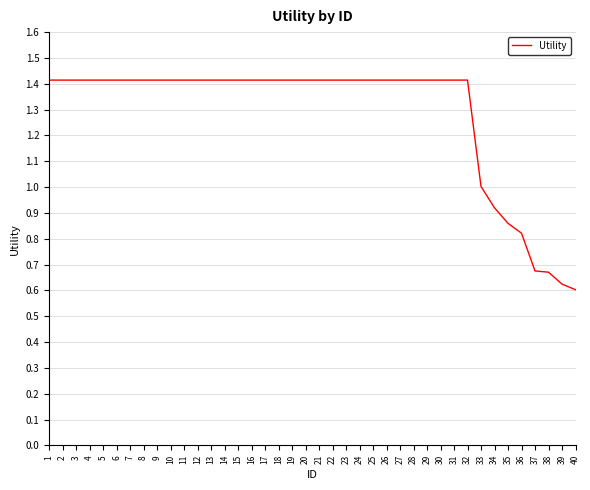

Is it true that the value at 21 is 1.4?

True